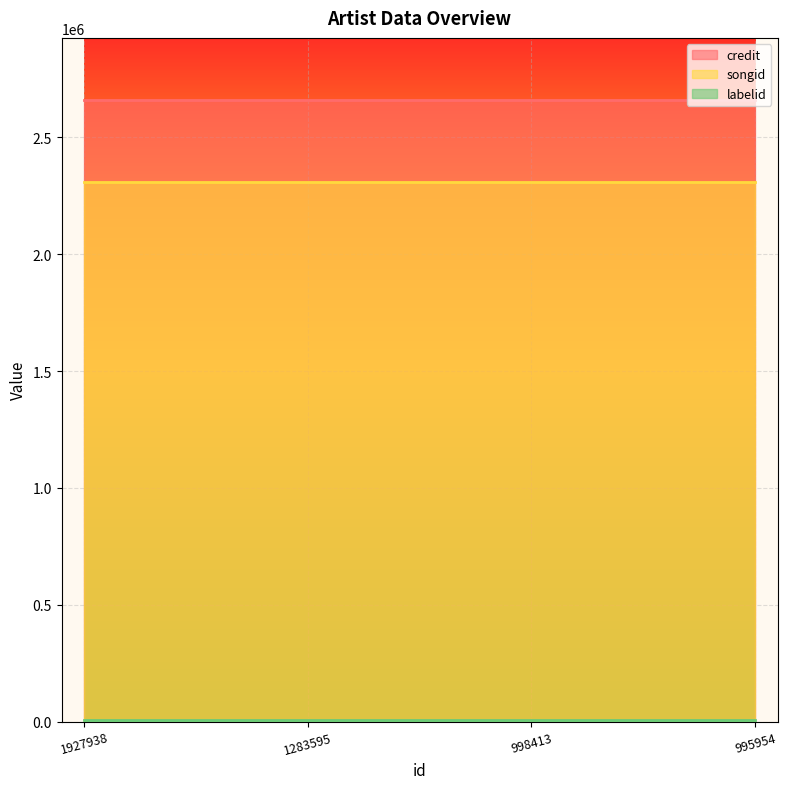

Which has a higher value, 1283595 or 998413?

1283595